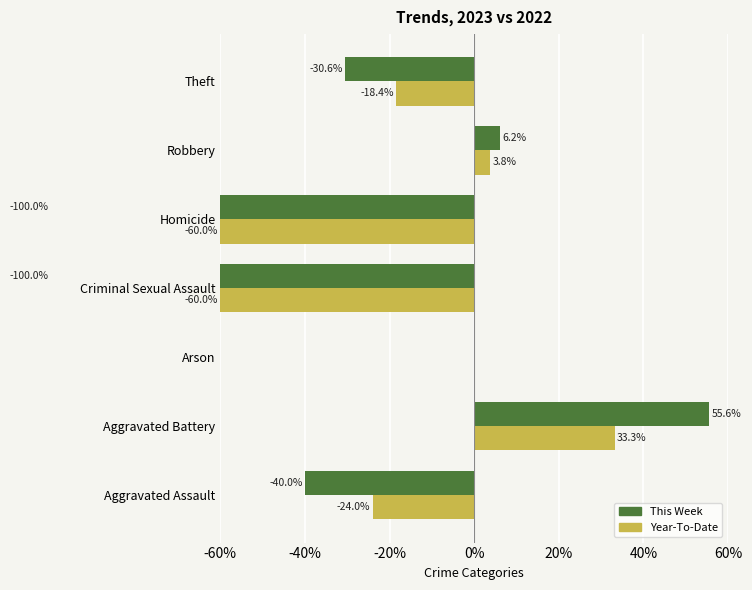

What is the average value of the Year-To-Date series?

-17.9